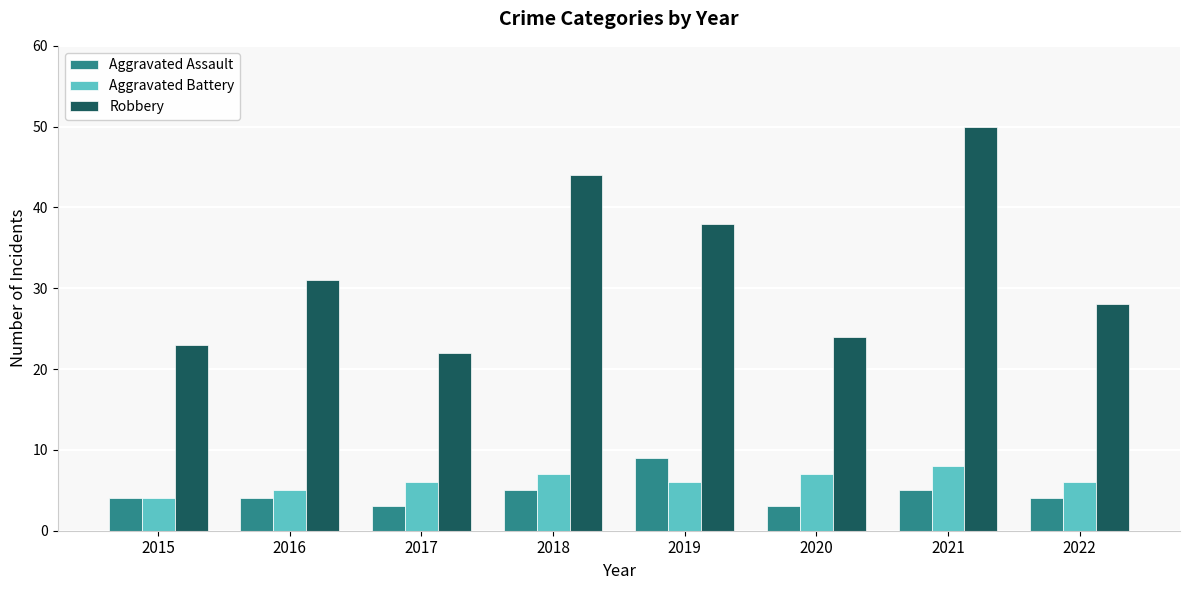

How many series are shown in this chart?

3